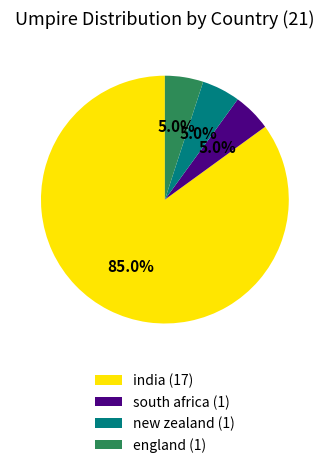

What is the ratio of the value at india (17) to the value at new zealand (1)?

17.0